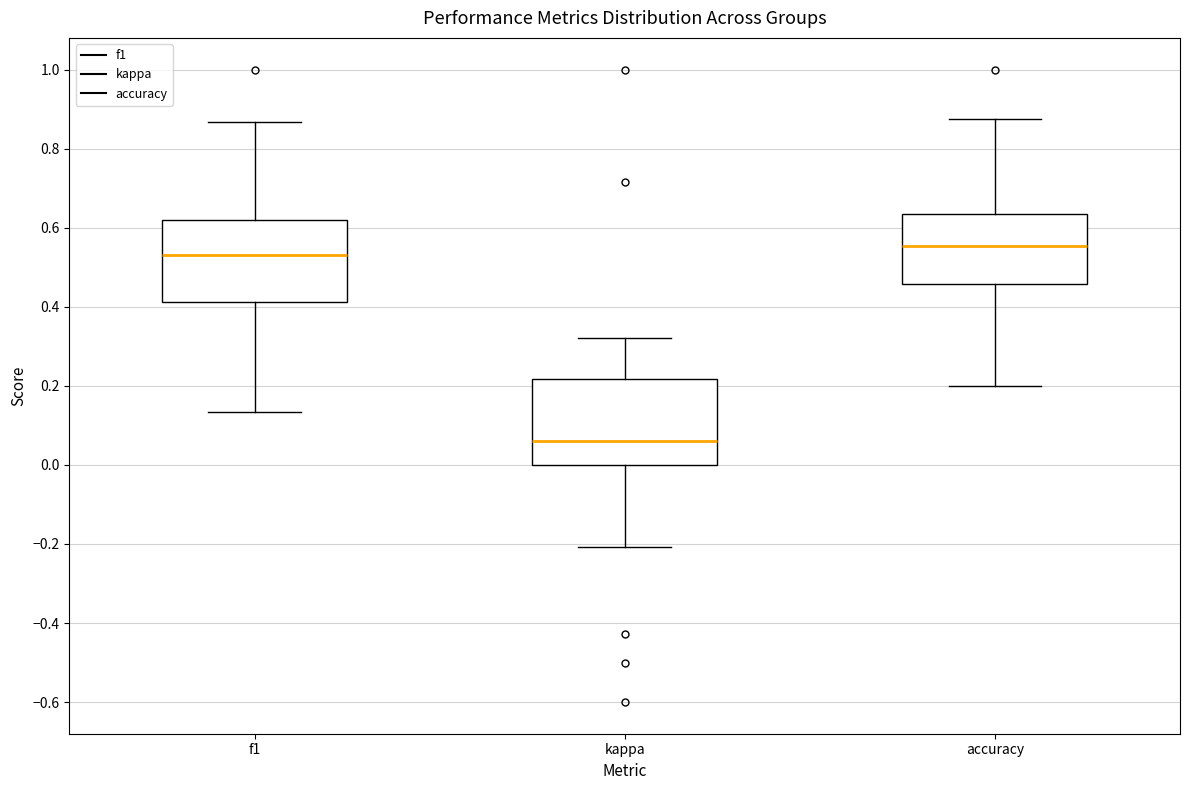

Which box's median line is the lowest?

kappa